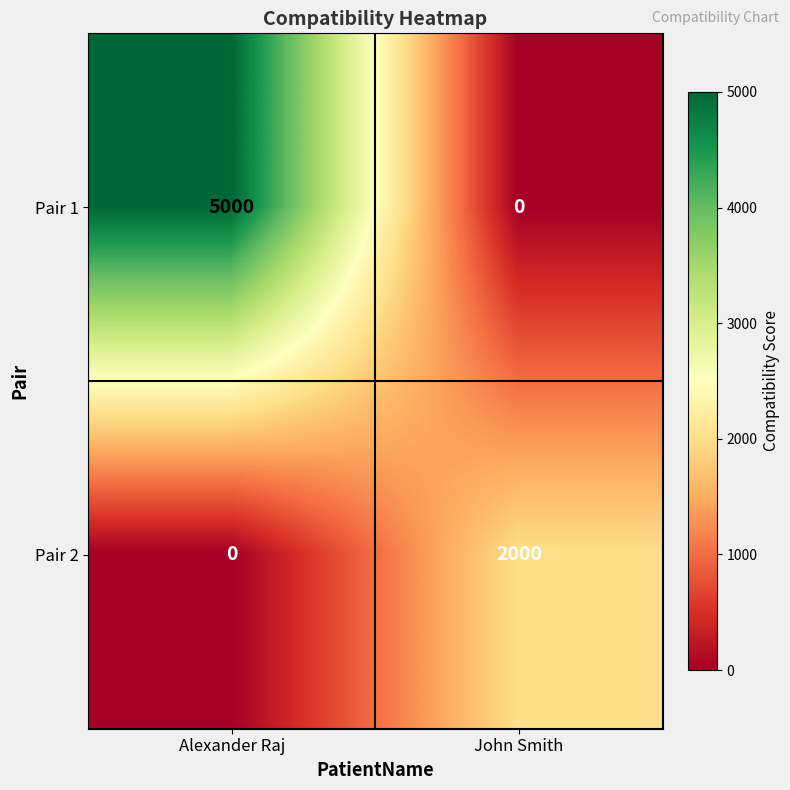

Which series changed the most between Alexander Raj and John Smith?

Pair 1